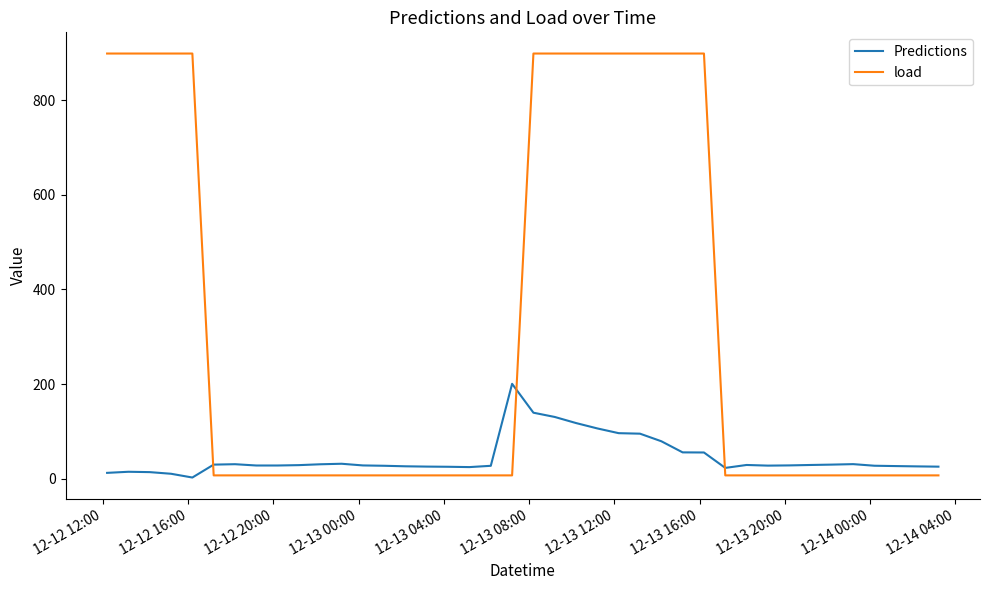

What is the difference between the maximum and minimum values in the Predictions series?

197.9